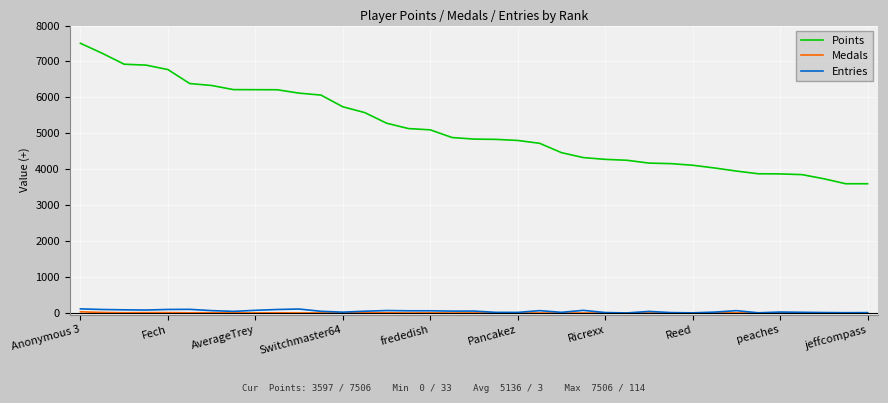

What is the maximum value for Points?

7506